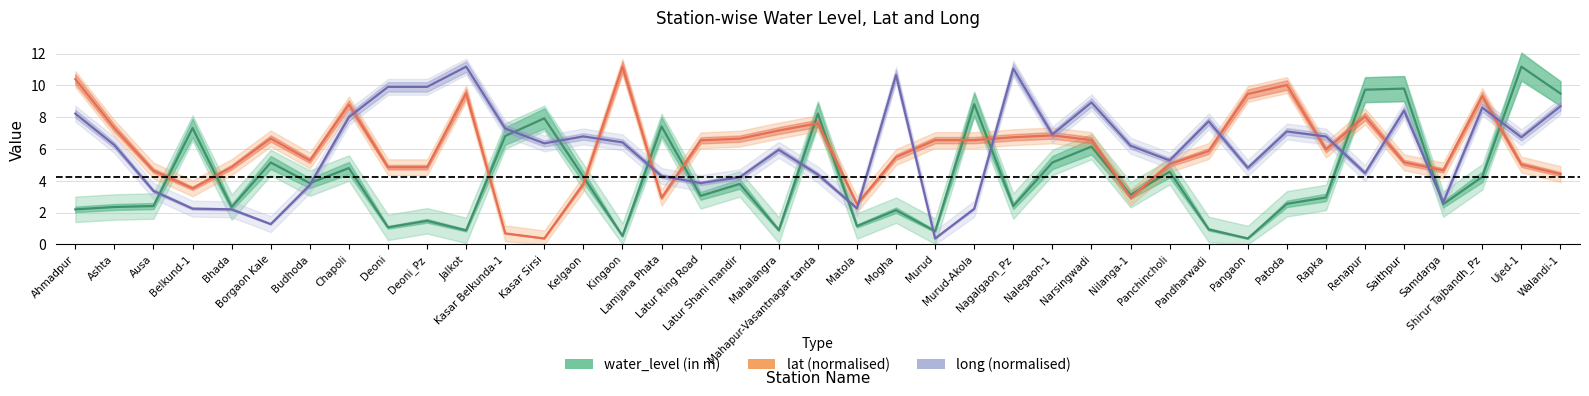

Where is water_level (in m) nearest to the value 5?

Borgaon Kale